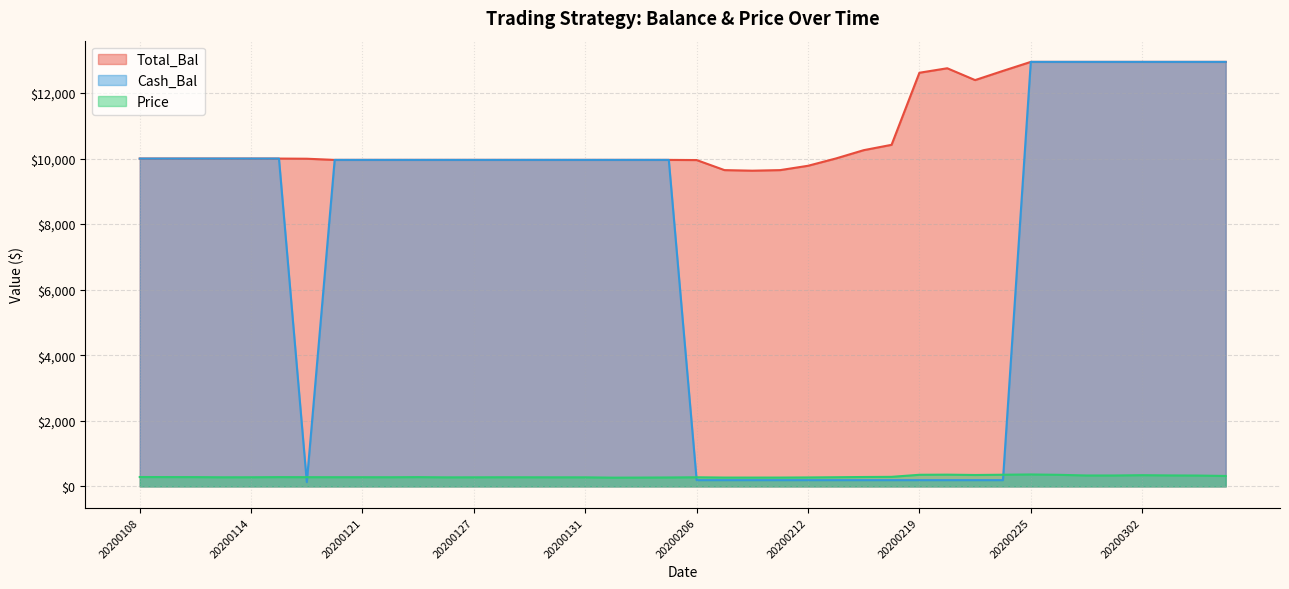

Reading left to right, list all the values displayed in this chart.

Total_Bal: 20200108=10000.0	20200109=10000.0	20200110=10000.0	20200113=10000.0	20200114=10000.0	20200115=10000.0	20200116=9995.1	20200117=9959.4	20200121=9959.4	20200122=9959.4	20200123=9959.4	20200124=9959.4	20200127=9959.4	20200128=9959.4	20200129=9959.4	20200130=9959.4	20200131=9959.4	20200203=9959.4	20200204=9959.4	20200205=9959.4	20200206=9954.5	20200207=9647.9	20200210=9630.4	20200211=9647.9	20200212=9780.2	20200213=10002.8	20200214=10256.2	20200218=10419.3	20200219=12617.6	20200220=12754.5	20200221=12393.6	20200224=12674.3	20200225=12948.6	20200226=12948.6	20200227=12948.6	20200228=12948.6	20200302=12948.6	20200303=12948.6	20200304=12948.6	20200305=12948.6
Cash_Bal: 20200108=10000.0	20200109=10000.0	20200110=10000.0	20200113=10000.0	20200114=10000.0	20200115=10000.0	20200116=132.1	20200117=9959.4	20200121=9959.4	20200122=9959.4	20200123=9959.4	20200124=9959.4	20200127=9959.4	20200128=9959.4	20200129=9959.4	20200130=9959.4	20200131=9959.4	20200203=9959.4	20200204=9959.4	20200205=9959.4	20200206=191.6	20200207=191.6	20200210=191.6	20200211=191.6	20200212=191.6	20200213=191.6	20200214=191.6	20200218=191.6	20200219=191.6	20200220=191.6	20200221=191.6	20200224=191.6	20200225=12948.6	20200226=12948.6	20200227=12948.6	20200228=12948.6	20200302=12948.6	20200303=12948.6	20200304=12948.6	20200305=12948.6
Price: 20200108=286.6	20200109=285.1	20200110=284.0	20200113=278.5	20200114=279.4	20200115=283.7	20200116=281.8	20200117=280.9	20200121=281.0	20200122=280.0	20200123=283.6	20200124=276.6	20200127=277.6	20200128=279.6	20200129=278.5	20200130=277.5	20200131=277.1	20200203=267.4	20200204=269.7	20200205=273.0	20200206=278.9	20200207=270.2	20200210=269.7	20200211=270.2	20200212=274.0	20200213=280.3	20200214=287.6	20200218=292.2	20200219=355.0	20200220=358.9	20200221=348.6	20200224=356.6	20200225=364.7	20200226=354.1	20200227=333.8	20200228=333.6	20200302=342.7	20200303=335.3	20200304=331.6	20200305=319.1